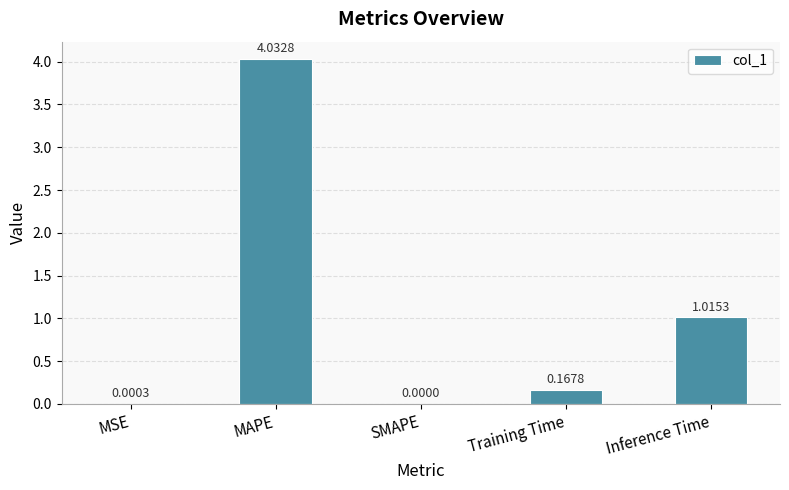

How many positive values are there?

4